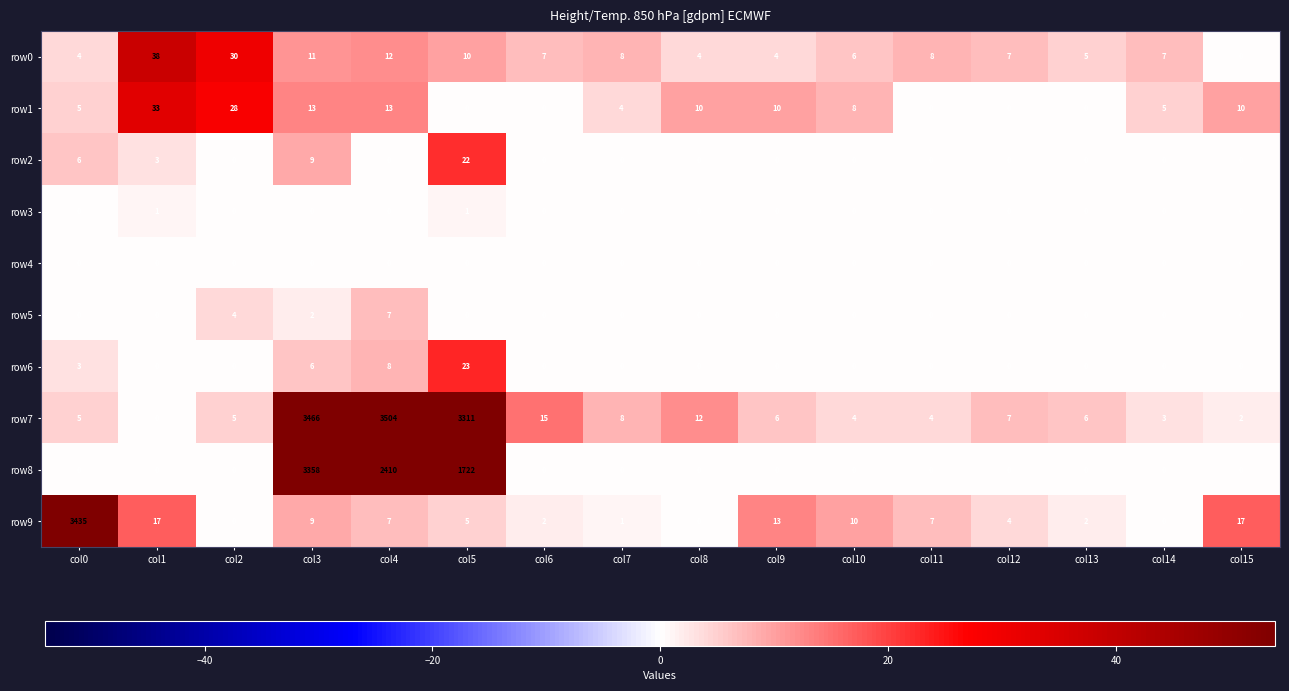

What is the total value across all series at col0?

3458